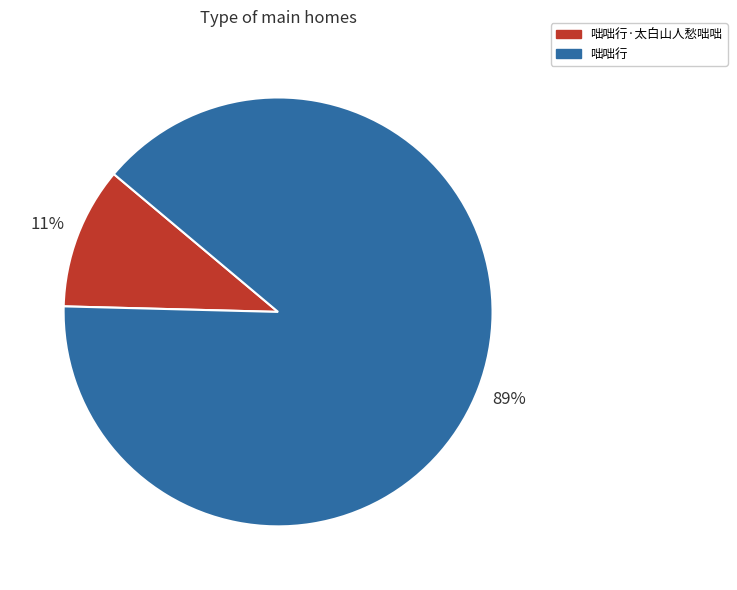

Which slice is the largest?

咄咄行